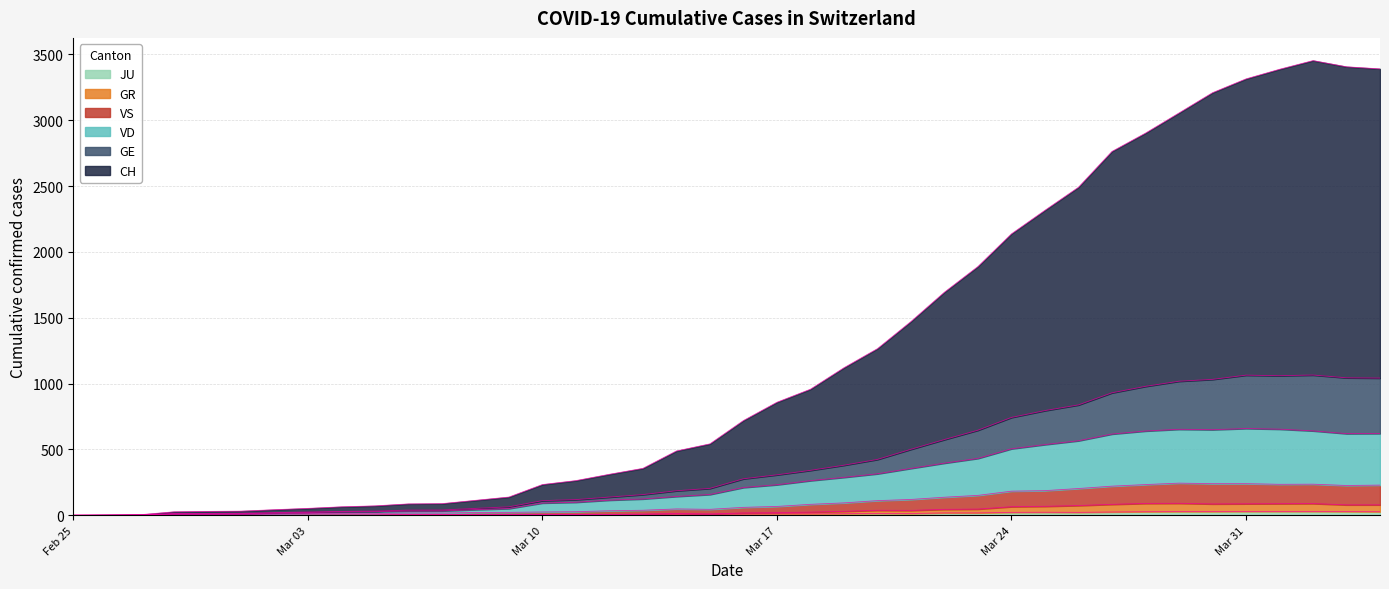

At how many categories does at least one series exceed 2700?

9